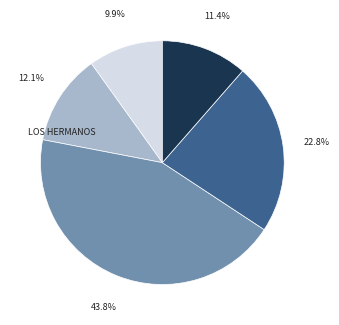

Is there any slice that represents more than half of the pie?

No